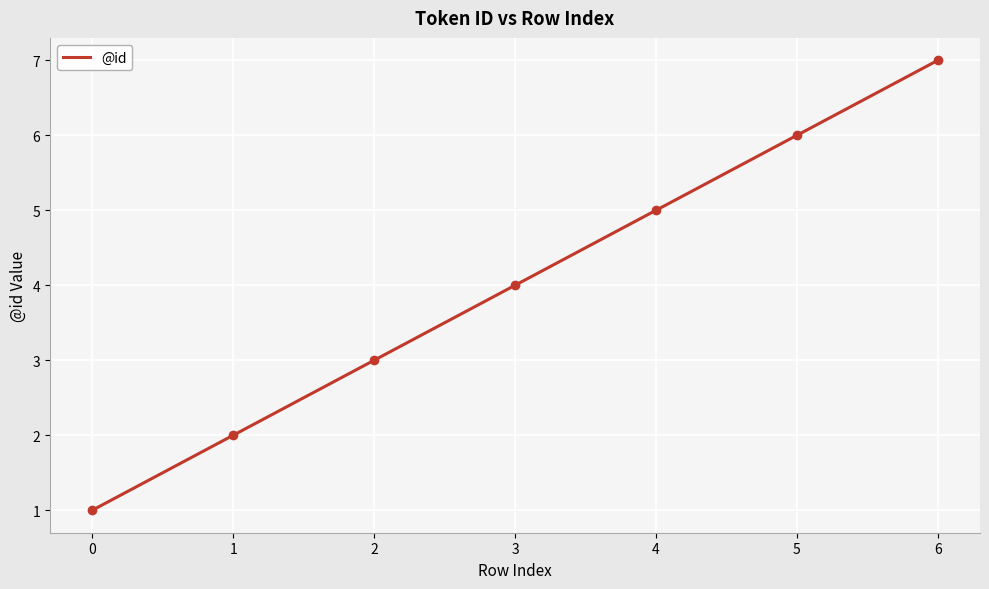

List the labels in order of value, smallest first.

0, 1, 2, 3, 4, 5, 6